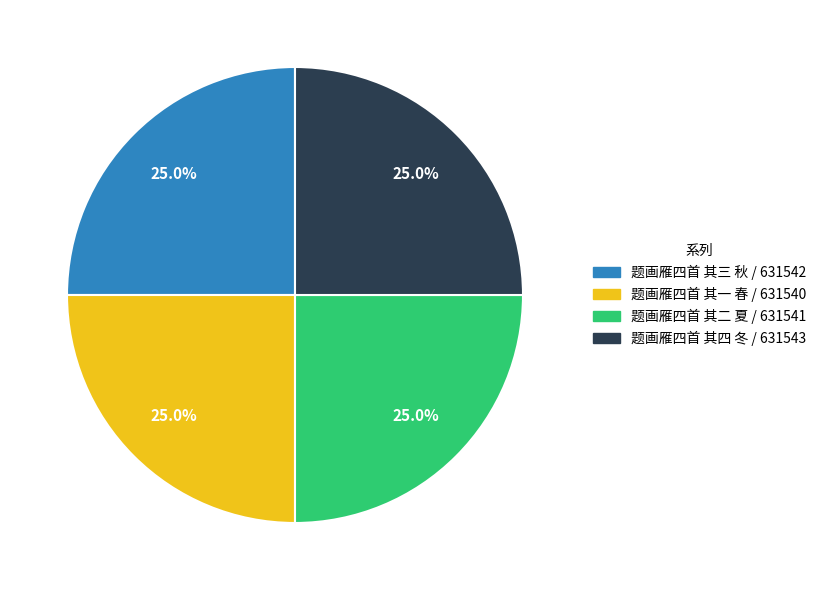

Does any single category account for the majority?

No